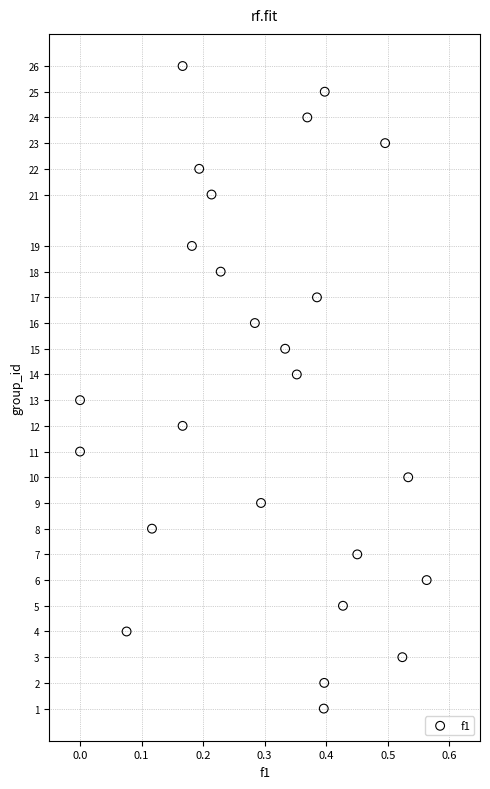

What is the range of Y values (max minus min)?

25